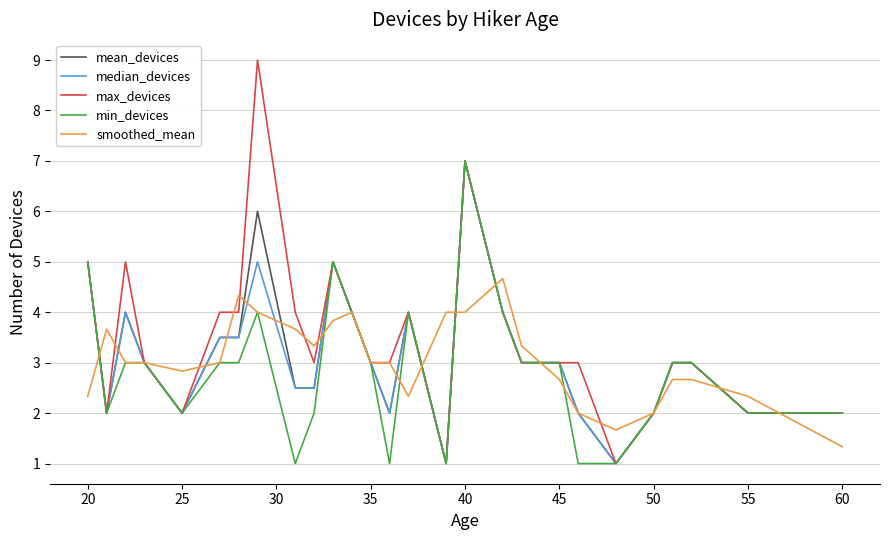

What is the maximum value for median_devices?

7.0